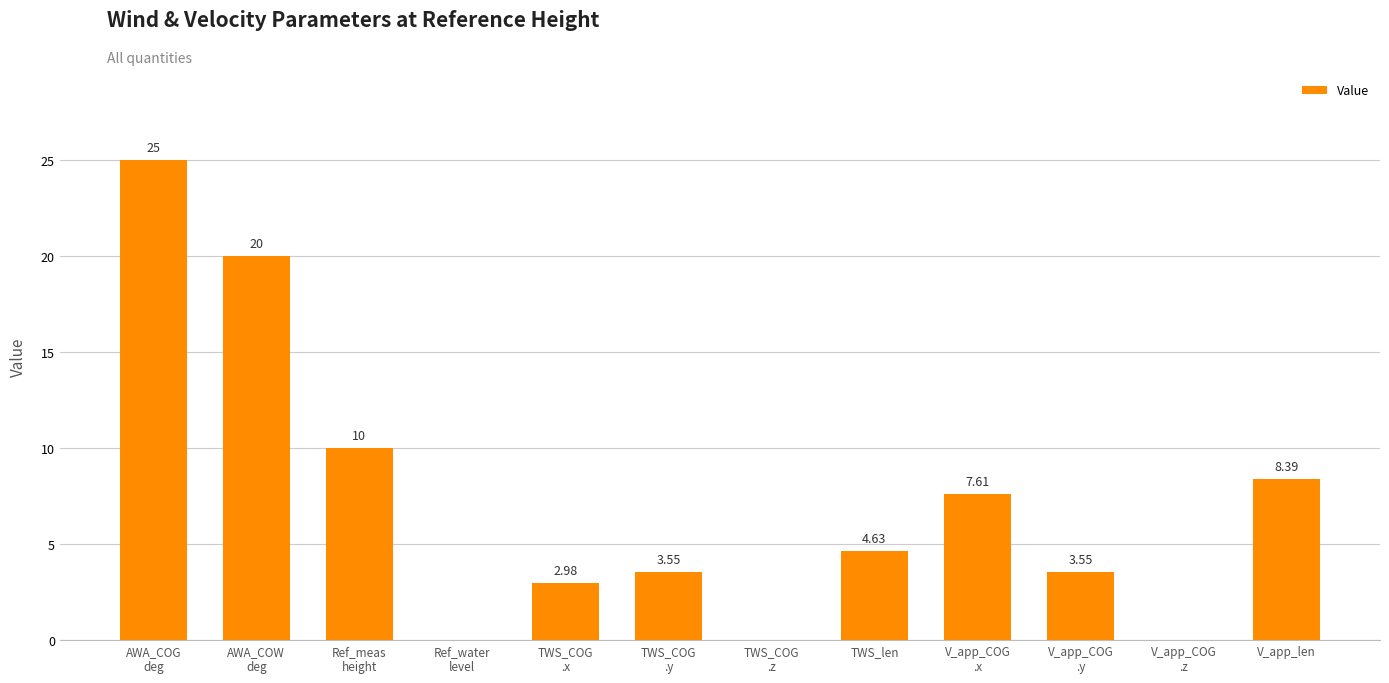

Count the number of values greater than 4.

6